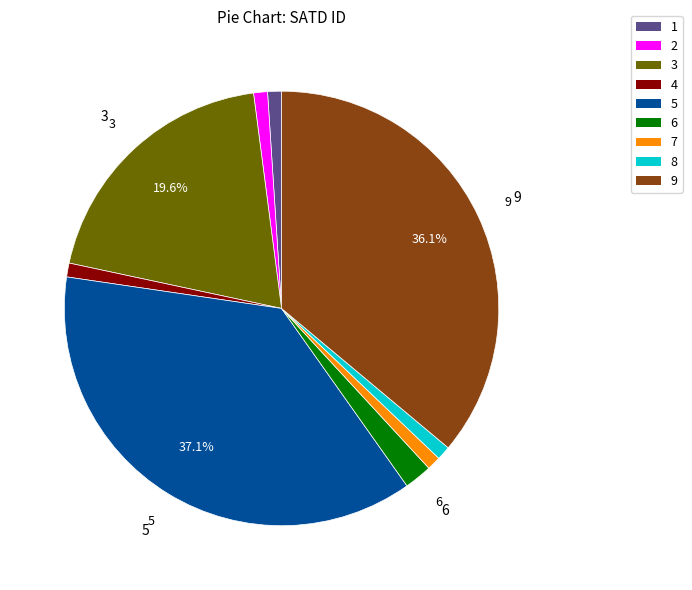

Does 6 represent more than half of the total?

No